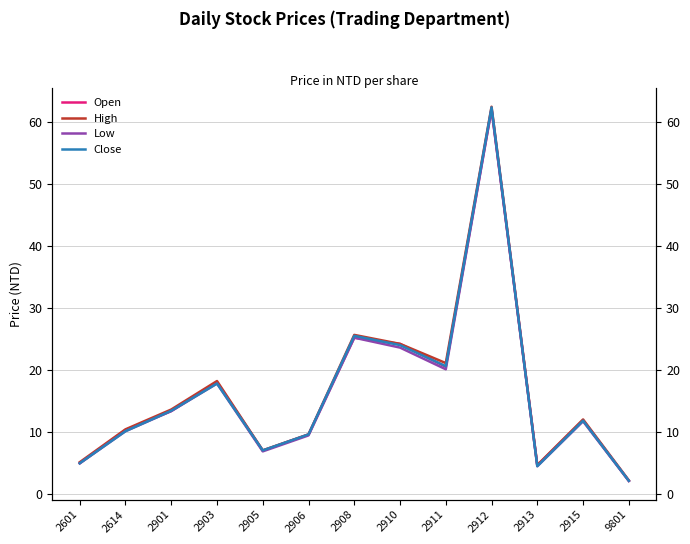

Which label corresponds to the largest value in the chart?

2912